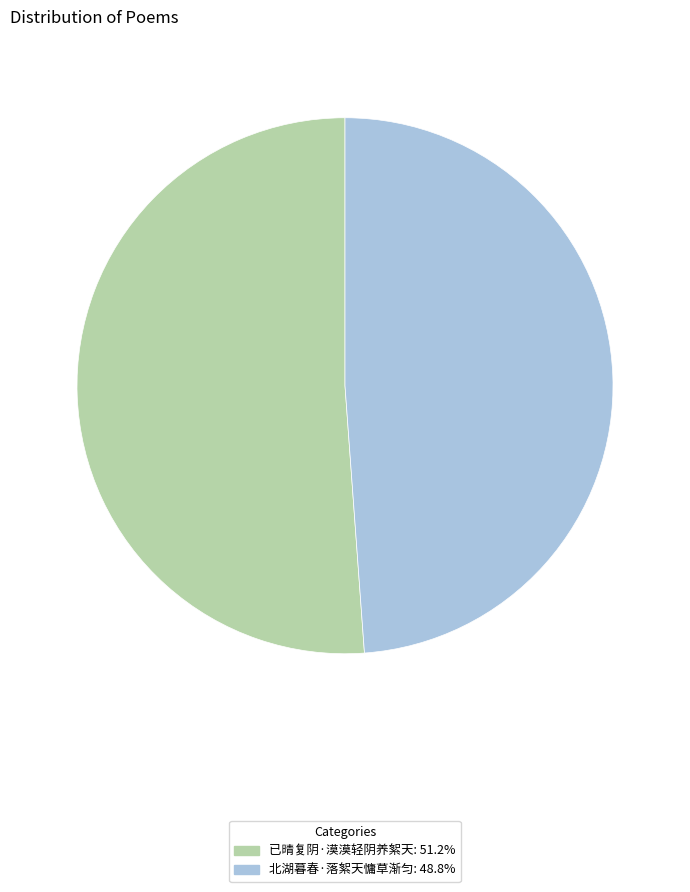

What is the ratio of the value at 已晴复阴·漠漠轻阴养絮天 to the value at 北湖暮春·落絮天慵草渐匀?

1.0